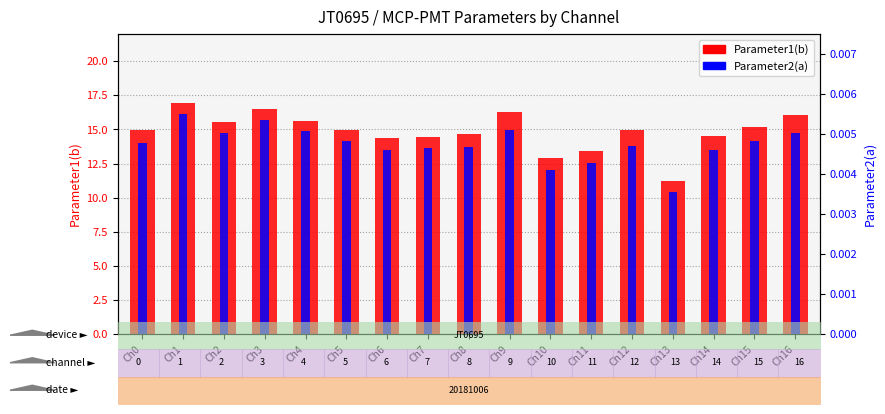

What is the sum of all Parameter2(a) values?

0.1